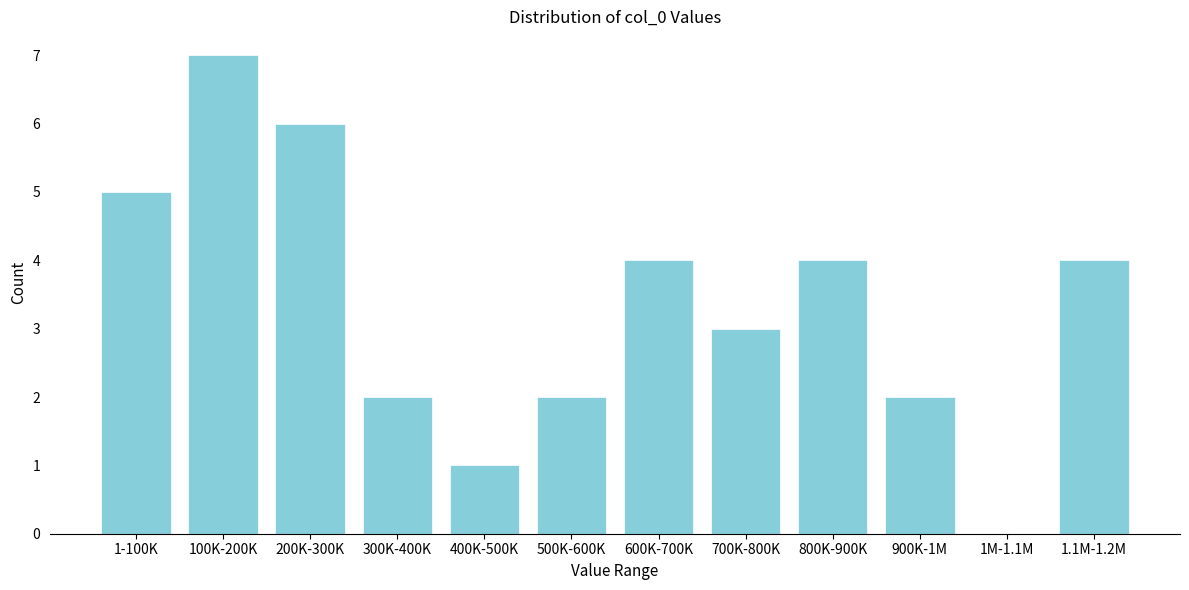

Reading right to left, what are all the values shown in this chart?

1.1M-1.2M=4	1M-1.1M=0	900K-1M=2	800K-900K=4	700K-800K=3	600K-700K=4	500K-600K=2	400K-500K=1	300K-400K=2	200K-300K=6	100K-200K=7	1-100K=5